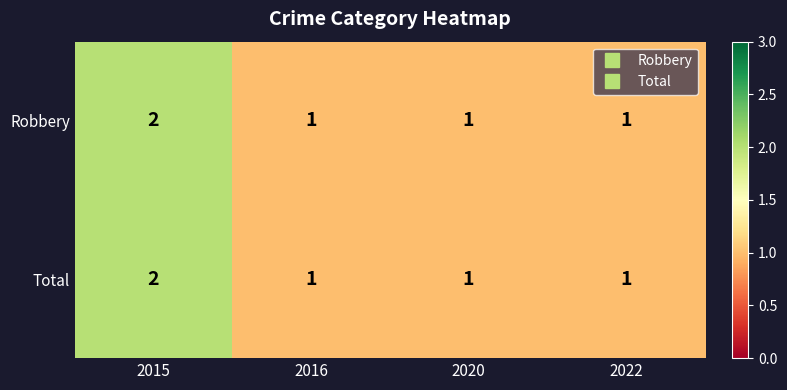

At which category is the sum across all series the highest?

2015